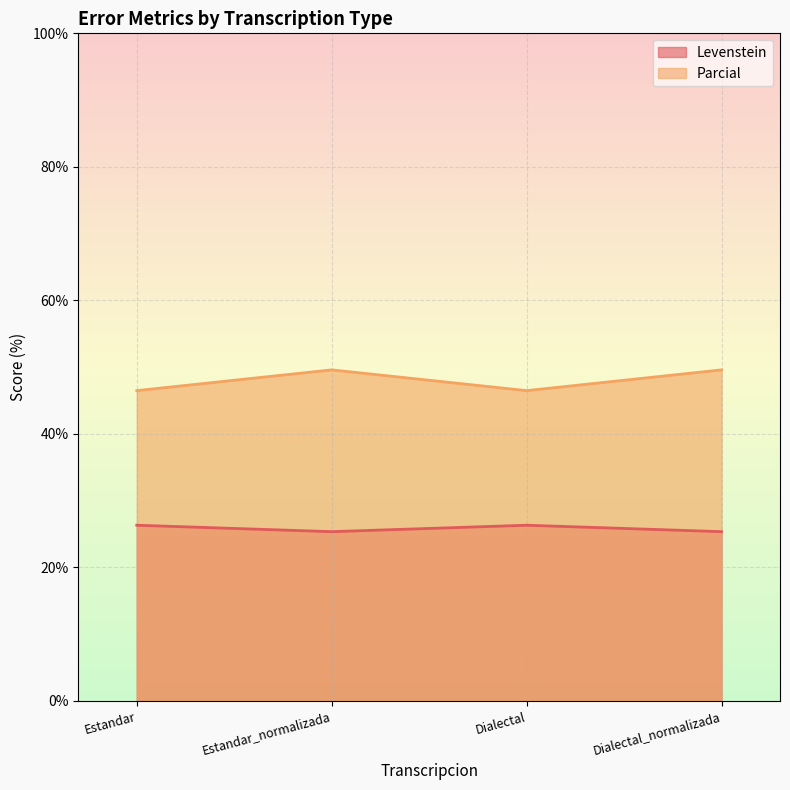

What is the label of the 2nd point from the right?

Dialectal